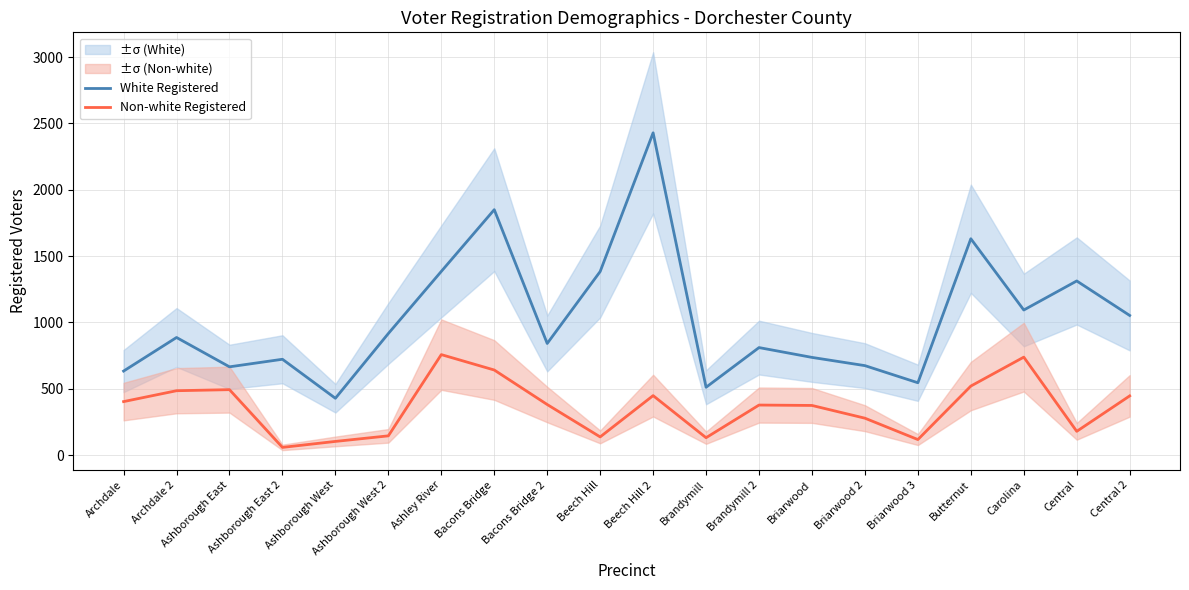

True or false: White Registered has a value of 258 at Archdale 2.

False